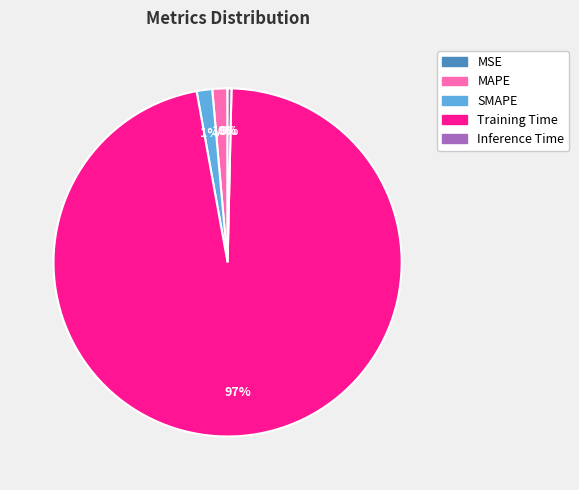

Between MAPE and Inference Time, which is larger?

MAPE